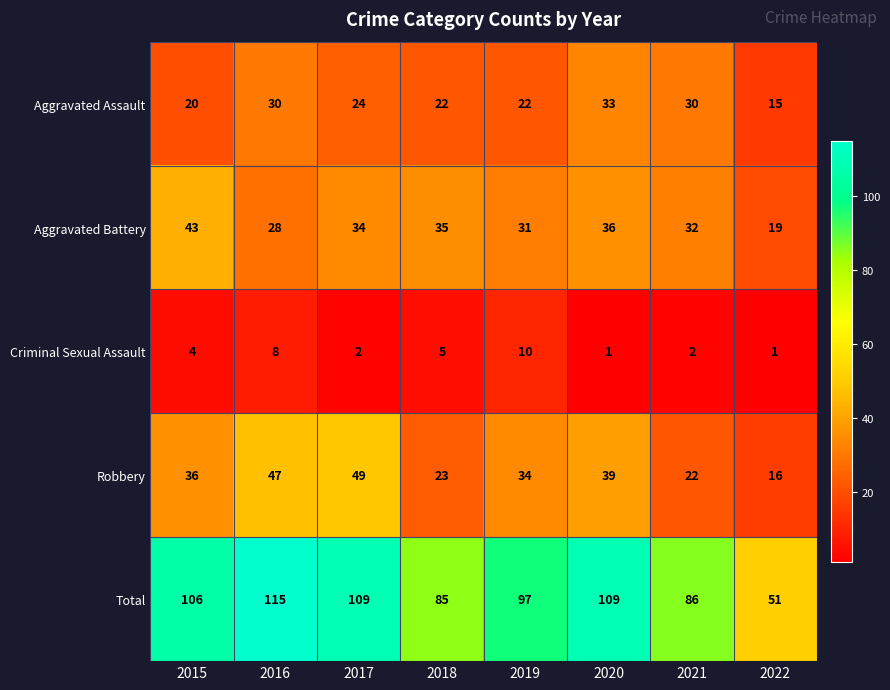

At how many categories does at least one series exceed 50?

8